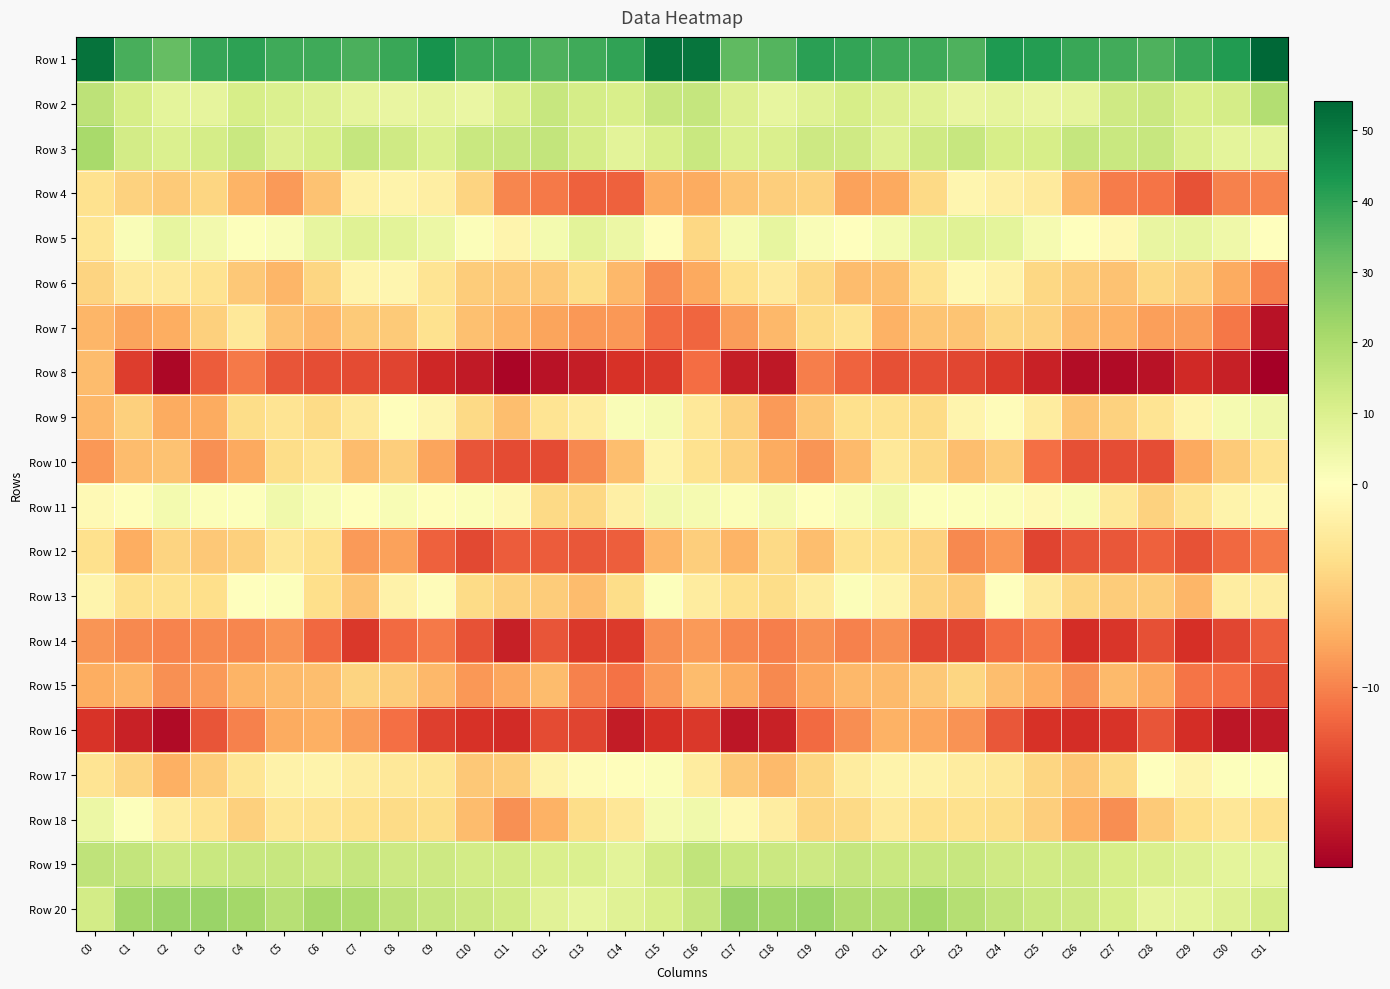

Reading left to right, extract all data points from this chart.

Row 1: C0=51.3	C1=36.4	C2=32.3	C3=39.1	C4=40.3	C5=37.9	C6=38.0	C7=36.2	C8=38.6	C9=44.2	C10=38.8	C11=38.4	C12=35.5	C13=37.9	C14=39.8	C15=51.4	C16=50.7	C17=33.3	C18=34.7	C19=40.7	C20=39.5	C21=37.8	C22=38.0	C23=35.9	C24=42.3	C25=41.5	C26=38.6	C27=37.2	C28=35.7	C29=39.1	C30=41.9	C31=54.0
Row 2: C0=16.5	C1=11.0	C2=7.5	C3=7.1	C4=11.1	C5=10.0	C6=9.1	C7=7.0	C8=5.9	C9=7.1	C10=5.7	C11=10.5	C12=14.5	C13=11.4	C14=10.9	C15=14.8	C16=14.9	C17=9.7	C18=6.6	C19=8.8	C20=11.3	C21=9.7	C22=8.9	C23=5.9	C24=7.0	C25=5.9	C26=7.1	C27=12.7	C28=13.9	C29=10.8	C30=11.8	C31=18.6
Row 3: C0=20.9	C1=12.1	C2=9.7	C3=11.7	C4=14.3	C5=9.5	C6=11.1	C7=14.9	C8=12.8	C9=10.0	C10=14.0	C11=14.4	C12=15.2	C13=11.7	C14=7.7	C15=10.9	C16=14.0	C17=9.9	C18=10.2	C19=13.3	C20=12.9	C21=9.3	C22=13.0	C23=14.7	C24=11.1	C25=11.1	C26=15.1	C27=14.4	C28=14.6	C29=9.7	C30=7.3	C31=7.3
Row 4: C0=-3.5	C1=-4.8	C2=-5.4	C3=-4.5	C4=-7.0	C5=-8.6	C6=-5.9	C7=-1.7	C8=-1.4	C9=-2.0	C10=-4.6	C11=-9.7	C12=-10.5	C13=-11.9	C14=-11.9	C15=-7.6	C16=-7.5	C17=-5.9	C18=-5.0	C19=-4.7	C20=-8.1	C21=-7.8	C22=-4.2	C23=-1.1	C24=-1.8	C25=-2.5	C26=-6.7	C27=-10.4	C28=-10.9	C29=-12.8	C30=-10.1	C31=-9.9
Row 5: C0=-3.0	C1=1.4	C2=6.7	C3=3.4	C4=0.5	C5=1.4	C6=6.5	C7=8.9	C8=7.9	C9=5.1	C10=1.1	C11=-1.2	C12=3.1	C13=8.0	C14=5.1	C15=-0.2	C16=-4.4	C17=2.7	C18=6.7	C19=1.5	C20=0.3	C21=3.4	C22=7.8	C23=8.6	C24=7.3	C25=2.9	C26=0.1	C27=-0.8	C28=6.1	C29=6.7	C30=4.5	C31=0.1
Row 6: C0=-4.7	C1=-2.6	C2=-2.6	C3=-3.3	C4=-5.5	C5=-6.9	C6=-4.5	C7=-1.3	C8=-1.1	C9=-3.1	C10=-5.2	C11=-5.5	C12=-5.6	C13=-3.9	C14=-6.7	C15=-9.5	C16=-7.8	C17=-3.7	C18=-2.5	C19=-4.4	C20=-6.4	C21=-6.3	C22=-3.4	C23=-0.8	C24=-1.6	C25=-4.4	C26=-5.2	C27=-6.0	C28=-4.3	C29=-5.1	C30=-7.6	C31=-10.2
Row 7: C0=-6.8	C1=-8.0	C2=-7.4	C3=-4.9	C4=-2.8	C5=-5.9	C6=-6.7	C7=-5.4	C8=-5.4	C9=-3.4	C10=-6.1	C11=-6.9	C12=-8.0	C13=-8.8	C14=-8.8	C15=-11.4	C16=-11.7	C17=-8.4	C18=-6.7	C19=-4.1	C20=-3.2	C21=-7.1	C22=-5.8	C23=-5.9	C24=-4.4	C25=-4.7	C26=-6.5	C27=-7.1	C28=-8.4	C29=-8.5	C30=-10.6	C31=-17.3
Row 8: C0=-6.3	C1=-14.1	C2=-18.2	C3=-12.3	C4=-10.5	C5=-12.8	C6=-13.1	C7=-13.4	C8=-13.7	C9=-15.6	C10=-16.7	C11=-18.4	C12=-17.3	C13=-16.5	C14=-15.0	C15=-14.4	C16=-11.3	C17=-16.5	C18=-16.8	C19=-10.3	C20=-11.9	C21=-13.0	C22=-13.2	C23=-13.6	C24=-14.5	C25=-16.1	C26=-17.7	C27=-17.9	C28=-17.3	C29=-15.5	C30=-16.3	C31=-18.8
Row 9: C0=-6.7	C1=-4.9	C2=-7.6	C3=-7.6	C4=-4.0	C5=-3.1	C6=-4.0	C7=-2.6	C8=-0.2	C9=-1.1	C10=-4.2	C11=-6.2	C12=-3.2	C13=-2.2	C14=1.5	C15=2.9	C16=-2.7	C17=-4.8	C18=-8.7	C19=-5.7	C20=-3.6	C21=-3.4	C22=-4.1	C23=-1.3	C24=-0.4	C25=-2.3	C26=-5.8	C27=-4.8	C28=-3.1	C29=-1.3	C30=2.9	C31=4.4
Row 10: C0=-8.8	C1=-6.3	C2=-5.9	C3=-9.2	C4=-7.8	C5=-3.9	C6=-3.1	C7=-6.4	C8=-5.0	C9=-8.0	C10=-12.8	C11=-13.2	C12=-13.3	C13=-9.7	C14=-6.3	C15=-1.4	C16=-3.5	C17=-5.0	C18=-7.6	C19=-8.9	C20=-6.5	C21=-2.7	C22=-4.4	C23=-6.2	C24=-5.3	C25=-11.1	C26=-13.0	C27=-13.1	C28=-13.1	C29=-7.8	C30=-5.4	C31=-3.4
Row 11: C0=-0.6	C1=-0.2	C2=3.0	C3=0.9	C4=0.6	C5=3.9	C6=1.9	C7=0.0	C8=1.8	C9=-0.2	C10=1.3	C11=-0.8	C12=-4.2	C13=-4.4	C14=-1.8	C15=3.6	C16=2.8	C17=1.1	C18=2.7	C19=-0.0	C20=2.0	C21=3.9	C22=0.6	C23=0.8	C24=1.0	C25=-0.6	C26=1.7	C27=-2.7	C28=-4.8	C29=-3.1	C30=-1.5	C31=-0.8
Row 12: C0=-3.7	C1=-7.4	C2=-4.6	C3=-5.4	C4=-4.9	C5=-2.8	C6=-3.7	C7=-8.5	C8=-8.2	C9=-12.0	C10=-13.4	C11=-12.2	C12=-12.3	C13=-12.6	C14=-12.2	C15=-6.8	C16=-5.1	C17=-7.0	C18=-4.2	C19=-6.2	C20=-3.5	C21=-3.4	C22=-4.8	C23=-9.6	C24=-8.7	C25=-13.7	C26=-12.7	C27=-12.6	C28=-12.0	C29=-12.9	C30=-11.6	C31=-10.6
Row 13: C0=-1.3	C1=-3.6	C2=-3.4	C3=-3.7	C4=0.1	C5=0.5	C6=-3.8	C7=-5.9	C8=-1.6	C9=-0.4	C10=-4.0	C11=-4.9	C12=-5.3	C13=-6.5	C14=-3.9	C15=0.7	C16=-2.3	C17=-3.7	C18=-4.0	C19=-2.3	C20=0.9	C21=-1.3	C22=-4.7	C23=-5.4	C24=-0.0	C25=-2.5	C26=-4.5	C27=-5.2	C28=-5.2	C29=-6.8	C30=-2.2	C31=-2.2
Row 14: C0=-8.8	C1=-9.6	C2=-10.0	C3=-9.7	C4=-9.8	C5=-9.0	C6=-11.6	C7=-14.5	C8=-11.5	C9=-10.5	C10=-12.9	C11=-16.2	C12=-12.8	C13=-14.5	C14=-14.3	C15=-9.3	C16=-8.5	C17=-9.8	C18=-10.2	C19=-9.3	C20=-10.0	C21=-9.2	C22=-13.6	C23=-13.4	C24=-11.3	C25=-10.7	C26=-15.2	C27=-14.6	C28=-13.0	C29=-15.2	C30=-13.6	C31=-12.2
Row 15: C0=-7.4	C1=-7.0	C2=-9.2	C3=-8.6	C4=-6.9	C5=-6.5	C6=-6.2	C7=-4.6	C8=-5.2	C9=-6.7	C10=-8.8	C11=-7.9	C12=-6.5	C13=-10.0	C14=-10.9	C15=-8.6	C16=-6.3	C17=-7.5	C18=-9.7	C19=-7.8	C20=-6.7	C21=-6.5	C22=-5.6	C23=-4.5	C24=-6.2	C25=-7.4	C26=-9.3	C27=-6.6	C28=-7.7	C29=-10.9	C30=-11.3	C31=-13.1
Row 16: C0=-14.9	C1=-16.1	C2=-17.8	C3=-12.7	C4=-10.1	C5=-7.6	C6=-7.3	C7=-8.5	C8=-11.0	C9=-14.0	C10=-15.0	C11=-15.4	C12=-13.3	C13=-13.8	C14=-16.5	C15=-15.1	C16=-14.6	C17=-17.0	C18=-16.1	C19=-11.4	C20=-9.4	C21=-7.2	C22=-7.8	C23=-9.0	C24=-12.6	C25=-14.9	C26=-15.2	C27=-14.7	C28=-12.7	C29=-15.2	C30=-16.9	C31=-16.7
Row 17: C0=-3.1	C1=-4.7	C2=-7.2	C3=-5.3	C4=-2.9	C5=-1.5	C6=-1.4	C7=-2.2	C8=-2.7	C9=-3.0	C10=-5.6	C11=-5.3	C12=-1.4	C13=-0.3	C14=-0.2	C15=1.3	C16=-2.3	C17=-5.6	C18=-6.5	C19=-4.5	C20=-2.3	C21=-1.4	C22=-1.6	C23=-2.3	C24=-2.7	C25=-4.5	C26=-5.7	C27=-4.2	C28=0.1	C29=-1.2	C30=0.6	C31=0.6
Row 18: C0=5.1	C1=0.8	C2=-2.2	C3=-3.4	C4=-4.9	C5=-3.0	C6=-3.2	C7=-3.6	C8=-4.0	C9=-3.9	C10=-6.5	C11=-9.2	C12=-7.1	C13=-3.9	C14=-2.9	C15=2.6	C16=4.0	C17=-0.8	C18=-2.1	C19=-4.5	C20=-4.3	C21=-2.6	C22=-3.6	C23=-3.6	C24=-3.9	C25=-5.1	C26=-7.3	C27=-9.4	C28=-5.3	C29=-3.8	C30=-2.8	C31=-3.5
Row 19: C0=16.3	C1=15.6	C2=13.3	C3=14.0	C4=14.4	C5=14.7	C6=13.9	C7=15.1	C8=13.2	C9=13.1	C10=12.2	C11=12.0	C12=10.5	C13=9.9	C14=8.0	C15=11.8	C16=16.0	C17=14.3	C18=13.9	C19=13.5	C20=15.2	C21=14.0	C22=14.5	C23=14.5	C24=12.9	C25=12.4	C26=12.7	C27=11.1	C28=10.4	C29=9.1	C30=7.5	C31=7.3
Row 20: C0=12.2	C1=22.4	C2=23.3	C3=23.3	C4=21.9	C5=18.1	C6=21.5	C7=19.9	C8=16.5	C9=15.1	C10=13.5	C11=12.5	C12=8.3	C13=6.6	C14=8.5	C15=10.8	C16=15.0	C17=23.7	C18=22.8	C19=23.6	C20=19.8	C21=18.9	C22=21.7	C23=18.4	C24=15.8	C25=14.1	C26=13.5	C27=11.1	C28=7.0	C29=7.2	C30=9.2	C31=11.6